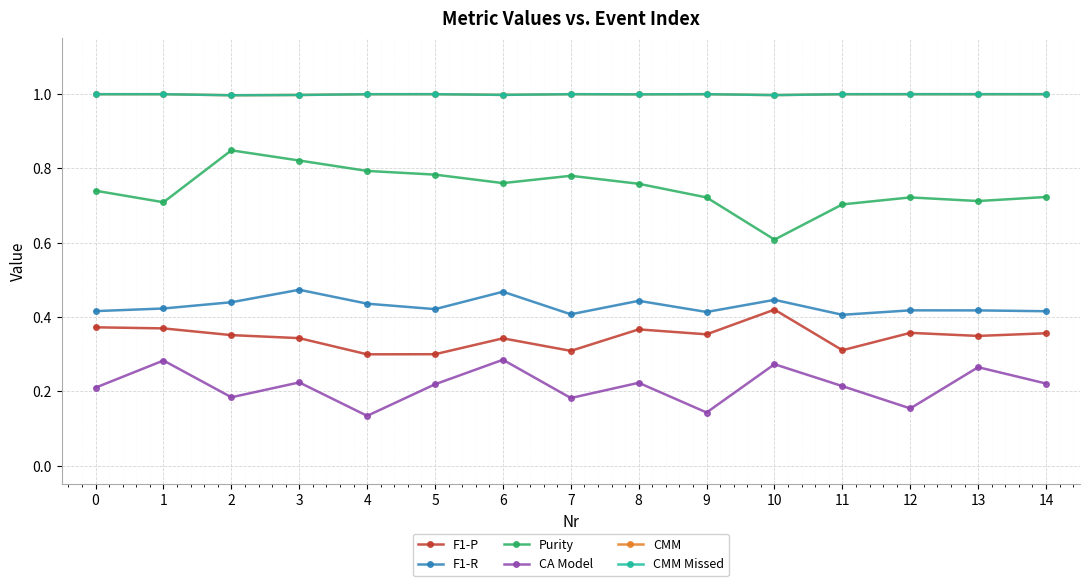

How many lines are shown in the chart?

6